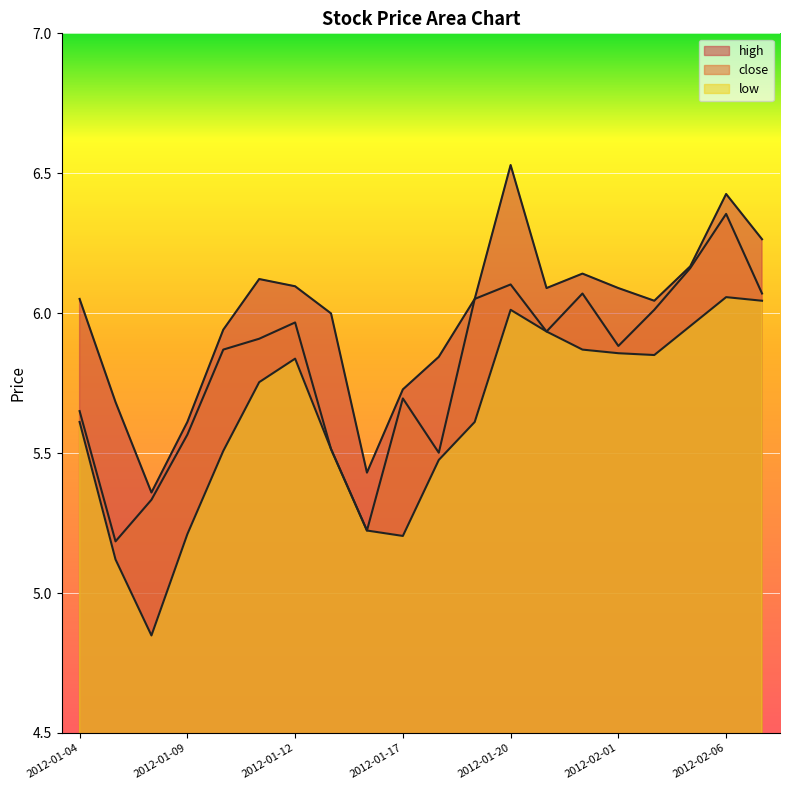

How many data points in low are less than 5?

1